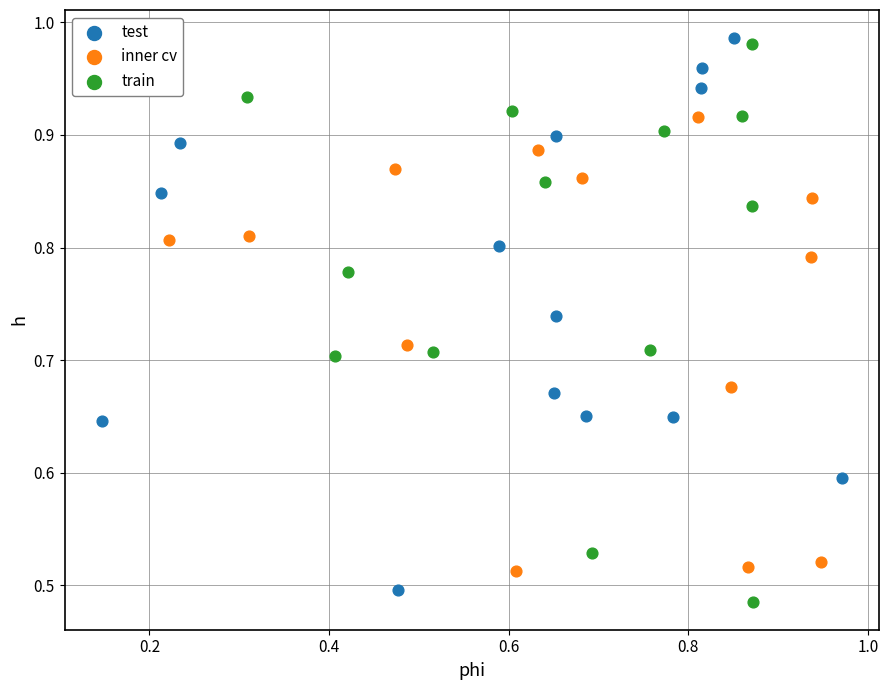

What are all the series names shown in the legend?

test, inner cv, train